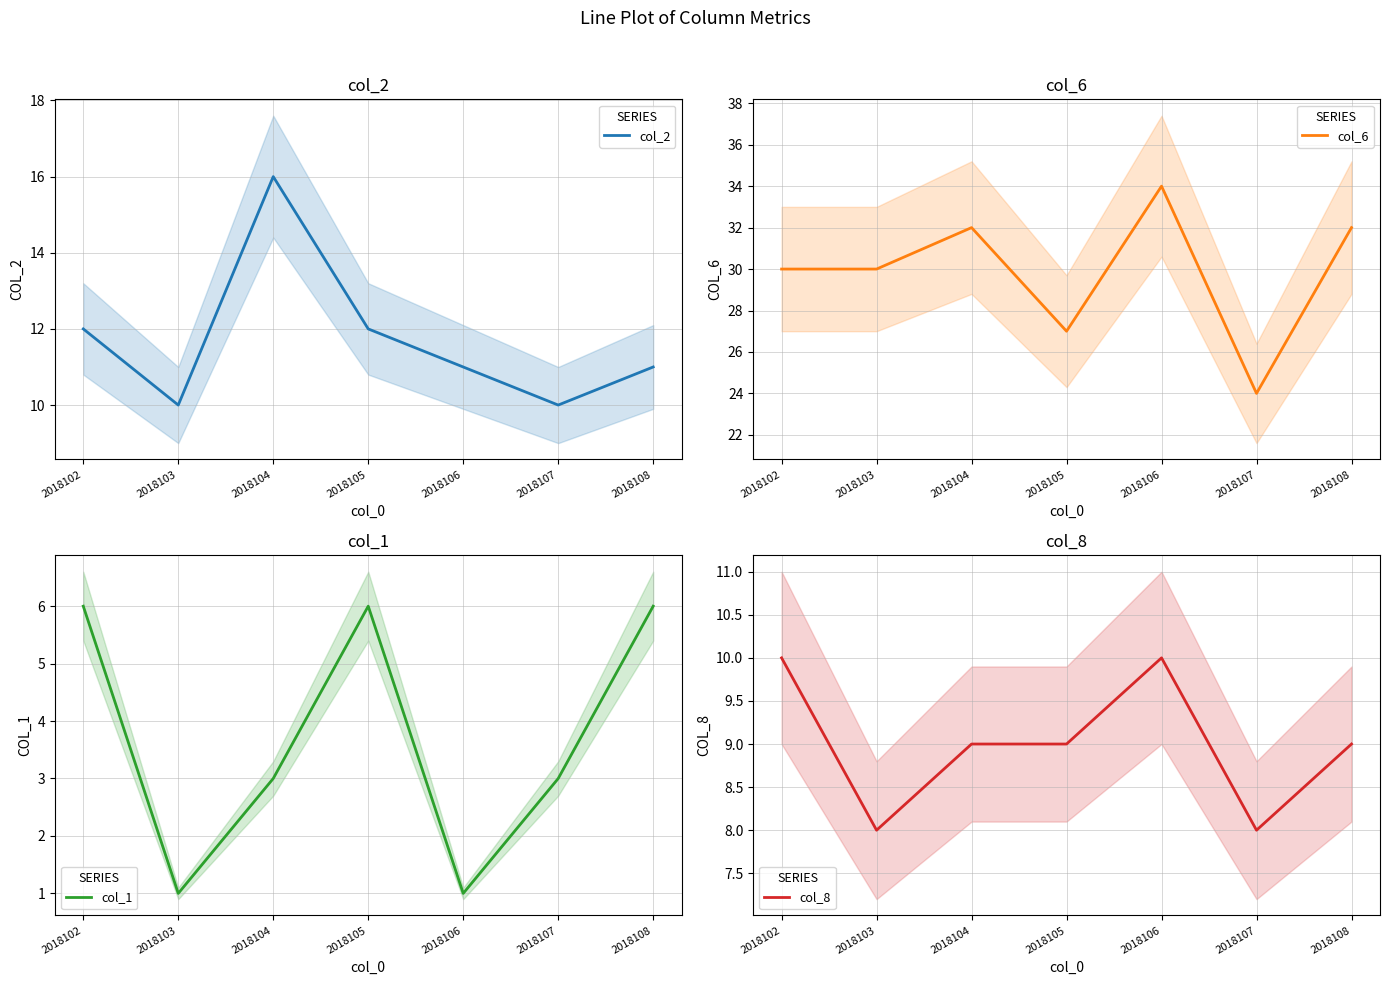

List the labels in order of col_2 value, largest first.

2018104, 2018102, 2018105, 2018106, 2018108, 2018103, 2018107